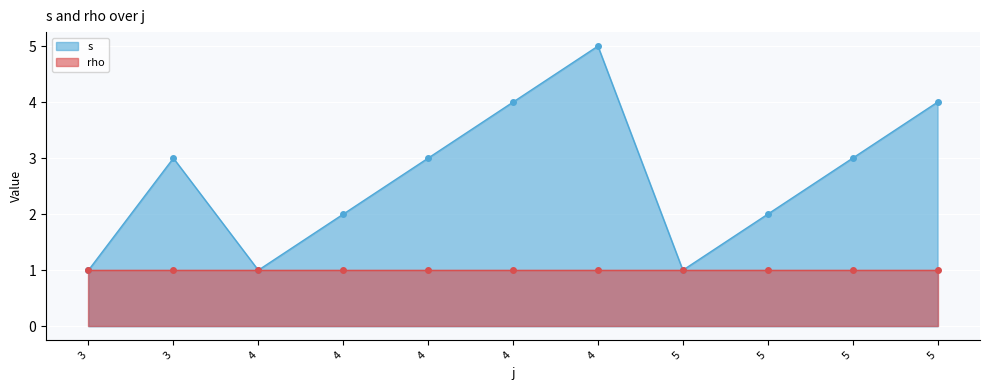

Reading left to right, transcribe all the data shown in this chart.

1	3	1	2	3	4	5	1	2	3	4